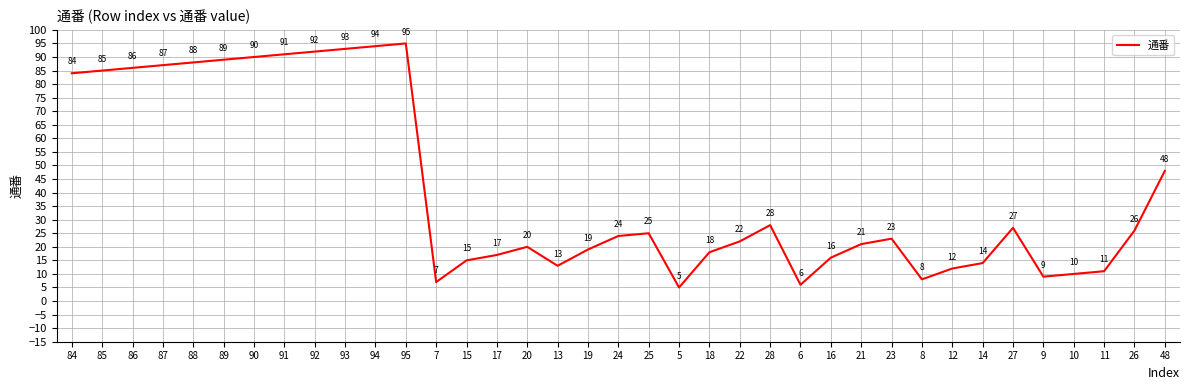

Where does the data first go above 23?

84